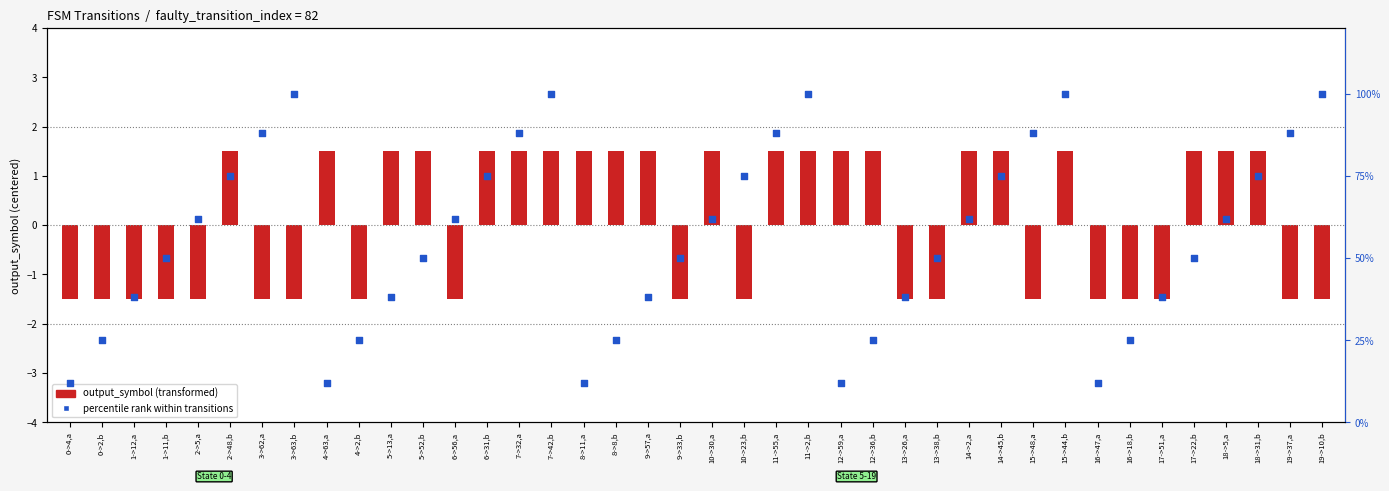

Which series has the largest total across all categories?

percentile rank within transitions